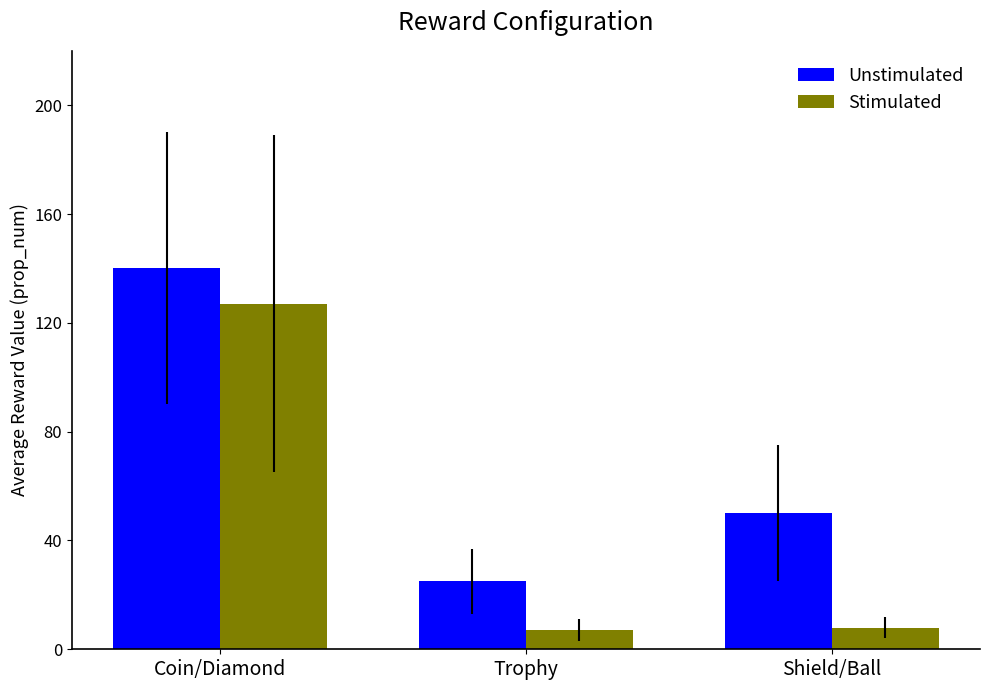

How many data points does each series have?

3